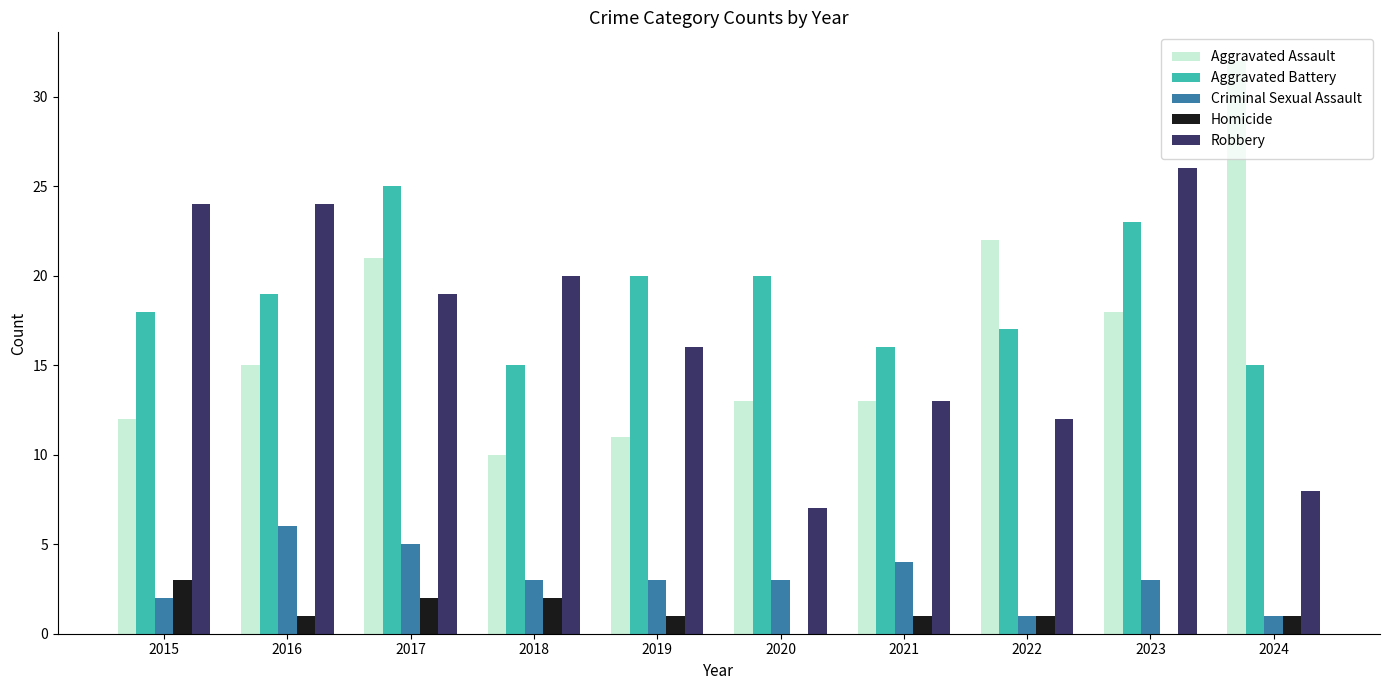

What is the sum of all Robbery values?

169